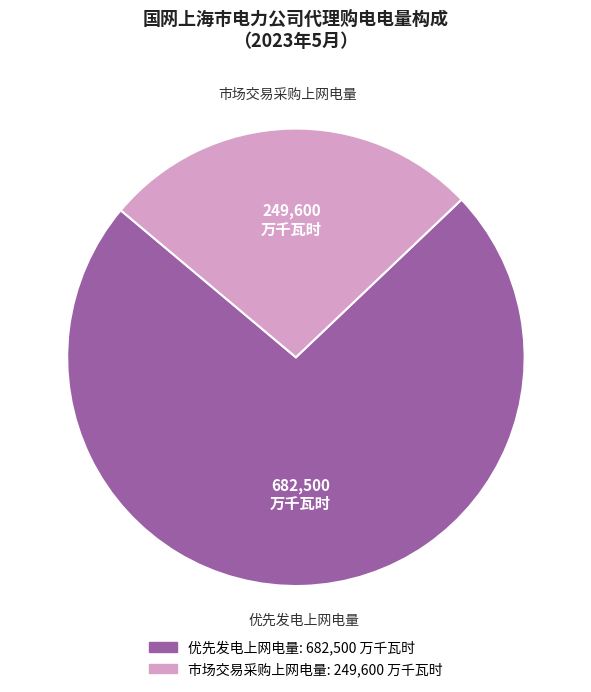

What is the majority slice?

优先发电上网电量